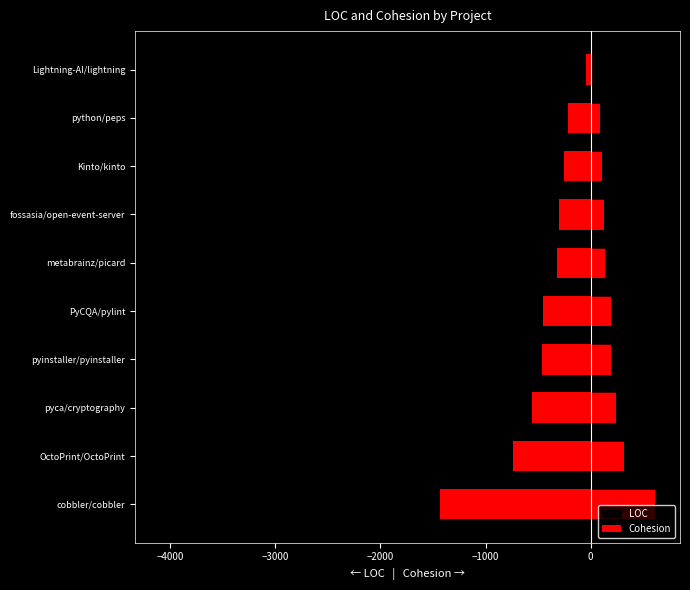

Rank the series at pyinstaller/pyinstaller from highest to lowest value.

Cohesion, LOC